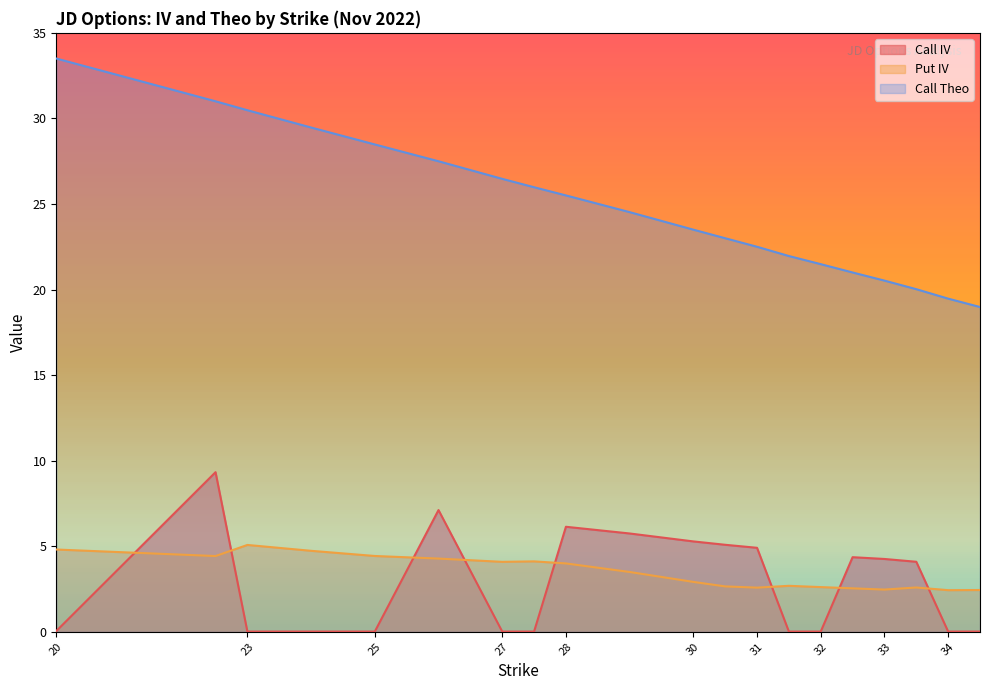

True or false: Call Theo has more than 2 points higher than both neighbors.

False